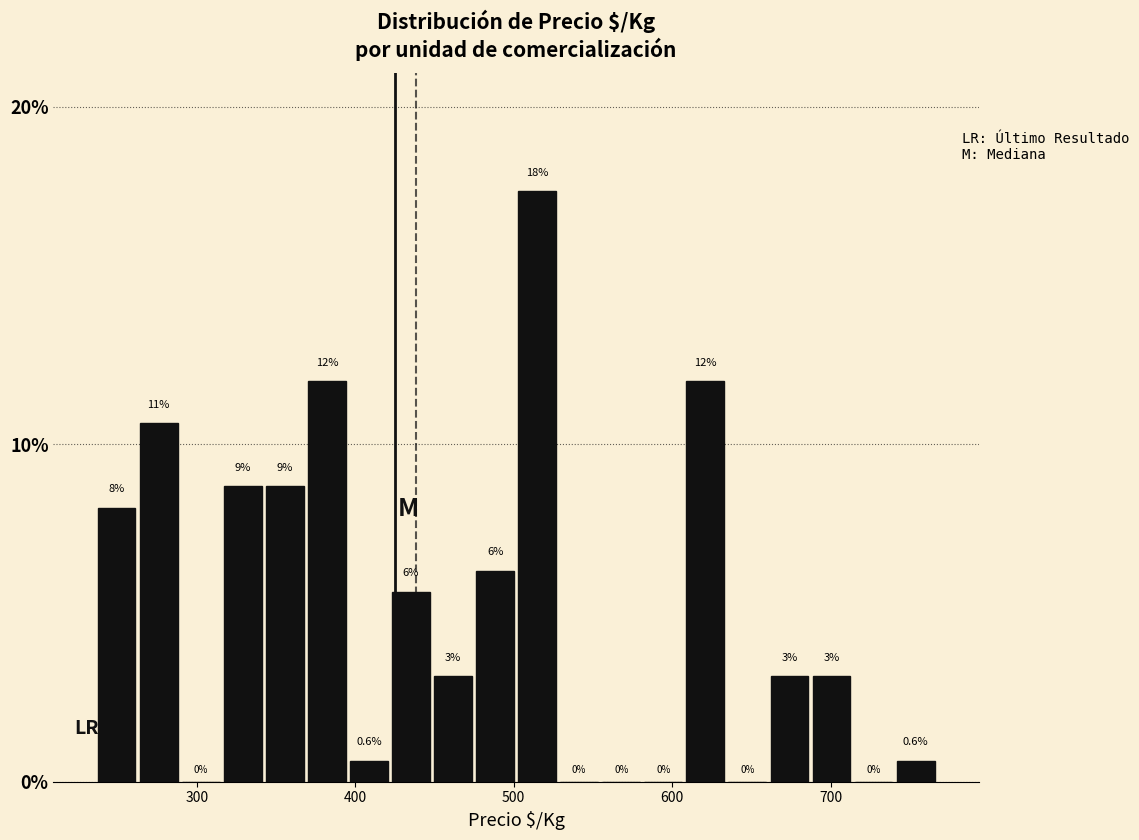

Read against the x-axis, roughly where is the centre of the tallest bar?

510